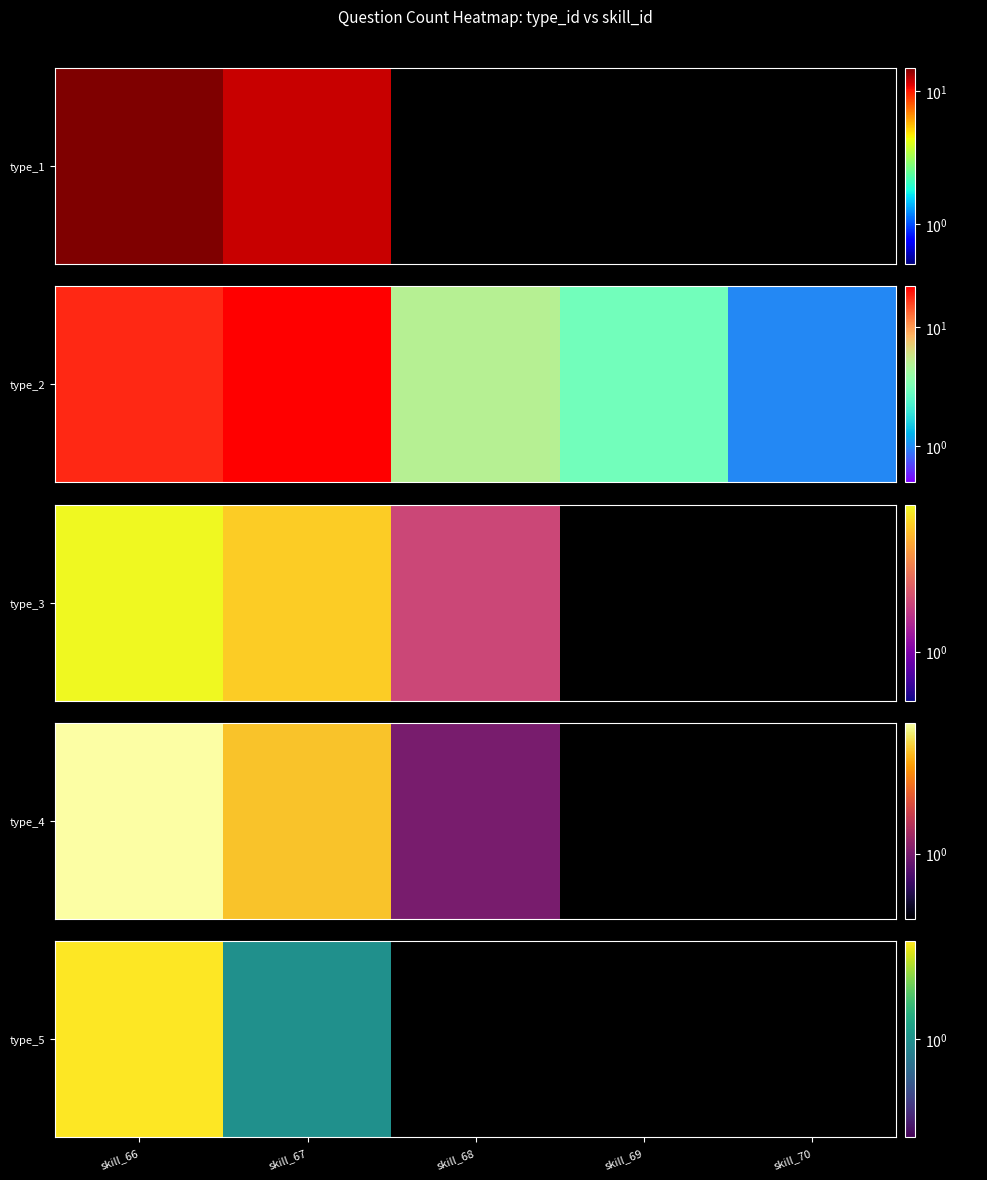

The chart shows a value of 0 at skill_69. True or false?

True